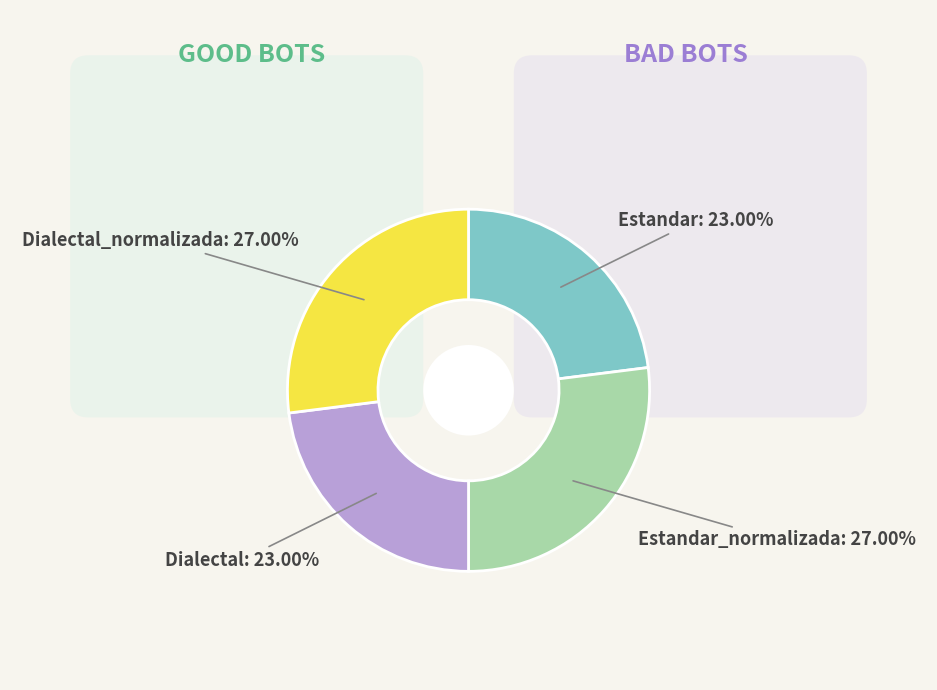

The Dialectal slice represents 30% of the pie. True or false?

False